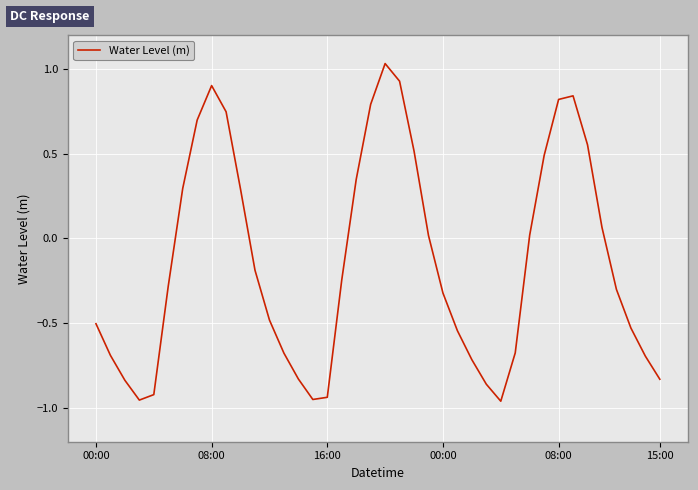

How many values exceed 0?

17